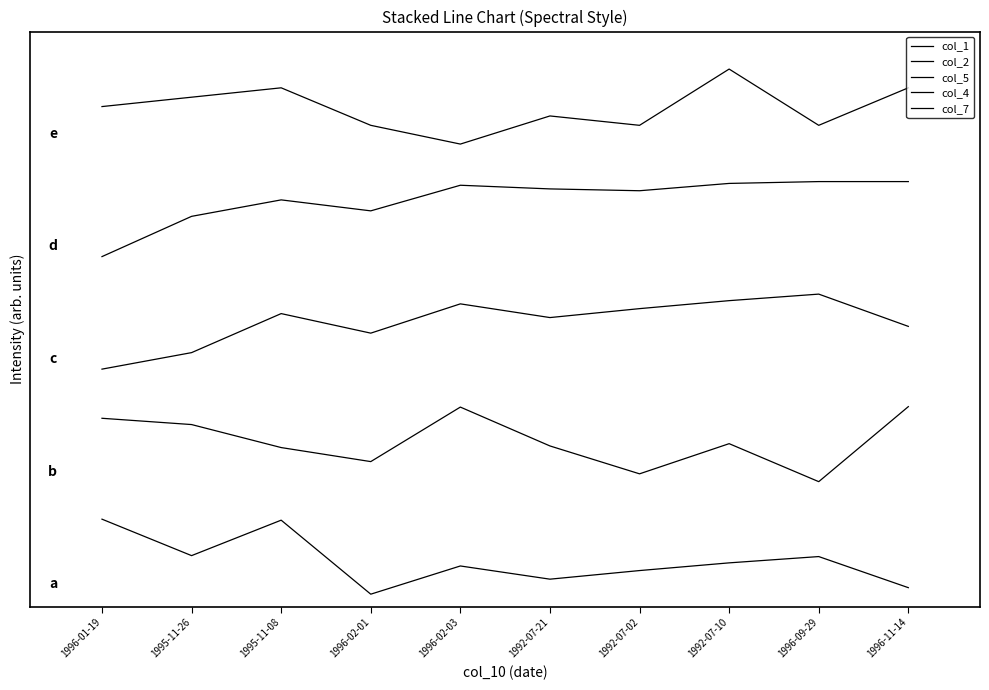

Count the col_4 values in the range 0 to 1.

10